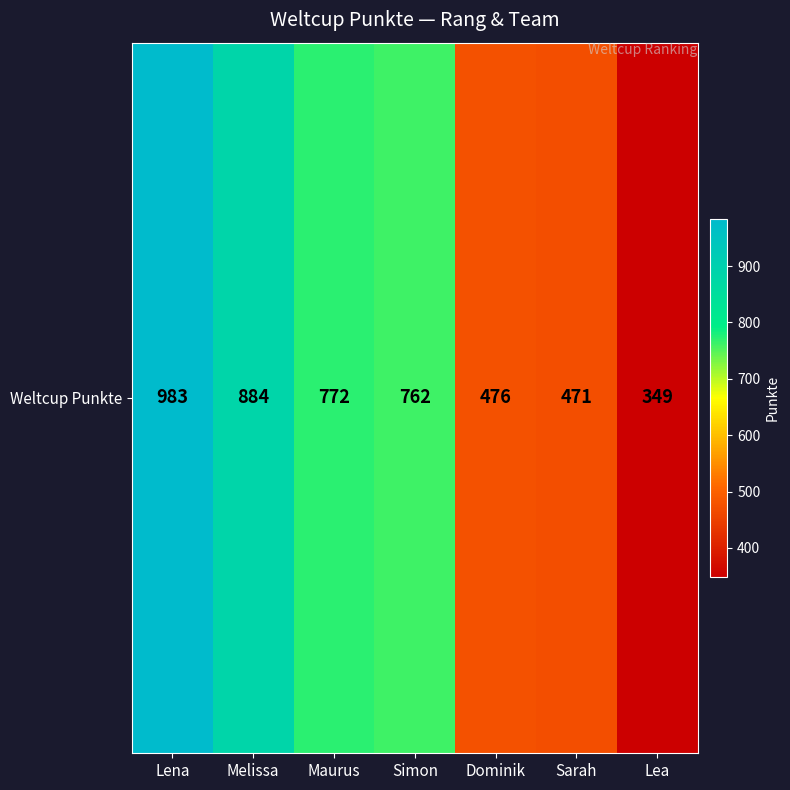

How many categories are shown in the chart?

7